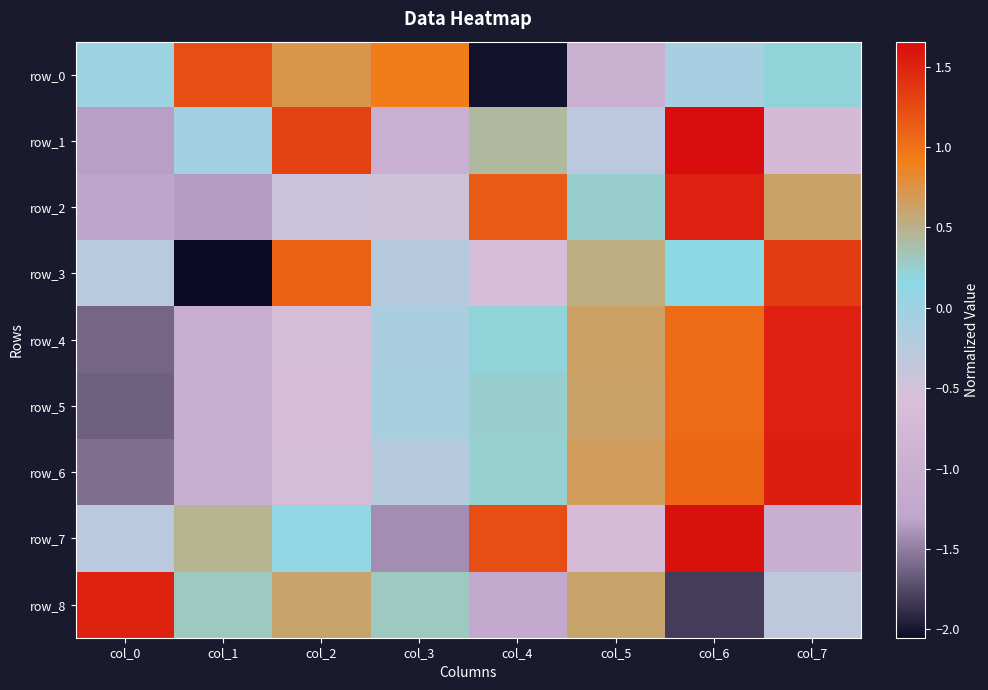

Which series has the largest total across all categories?

row_3